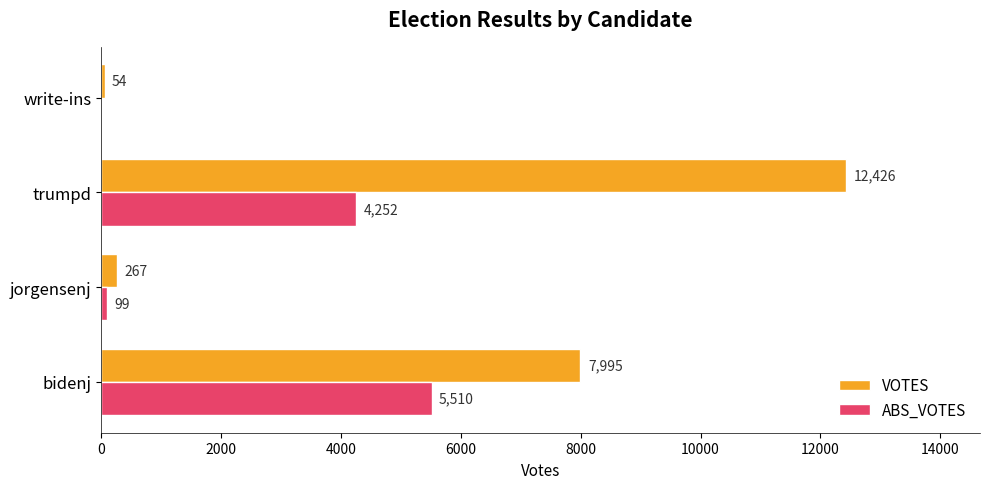

At which label is VOTES closest to 6240?

bidenj